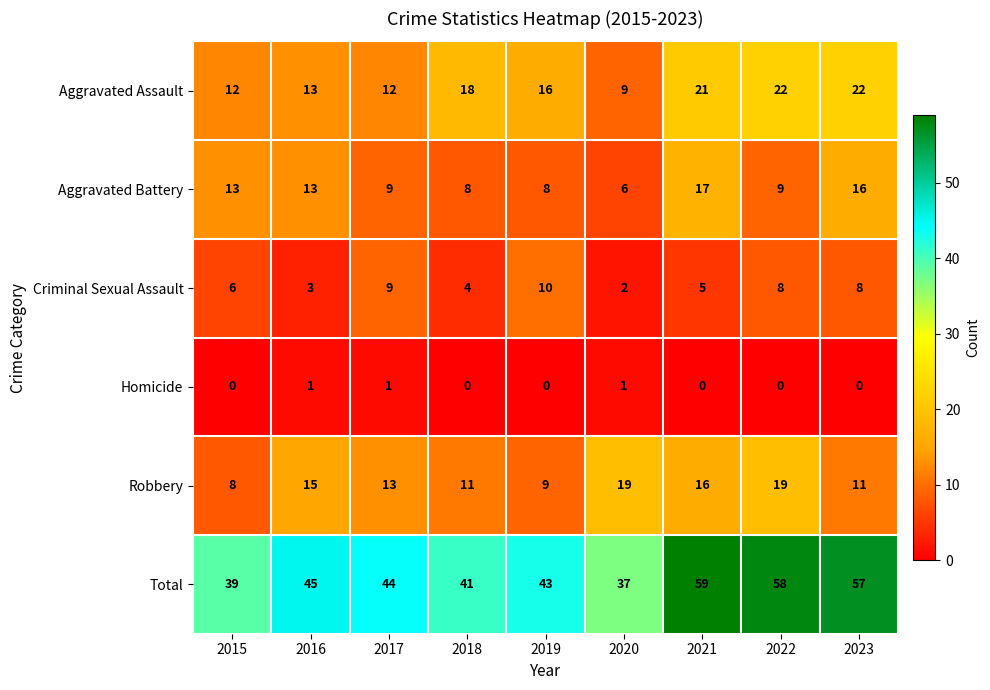

At which category does the chart reach its peak across all series?

2021